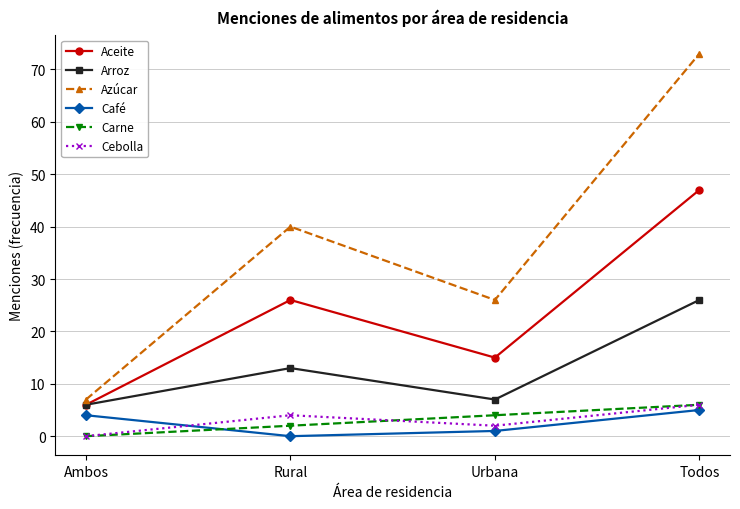

How many interior local valleys does the Arroz series have?

1